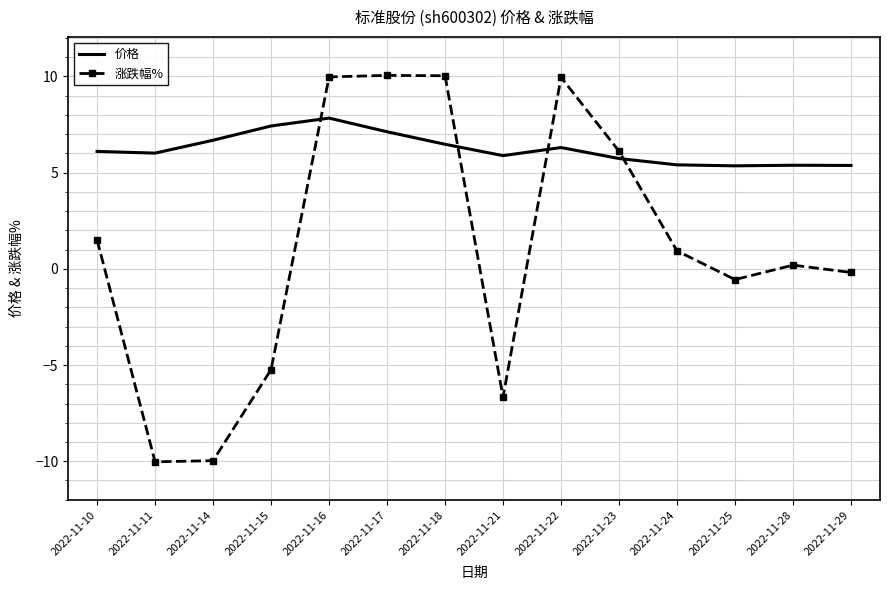

Which series has the largest range (max minus min)?

涨跌幅%